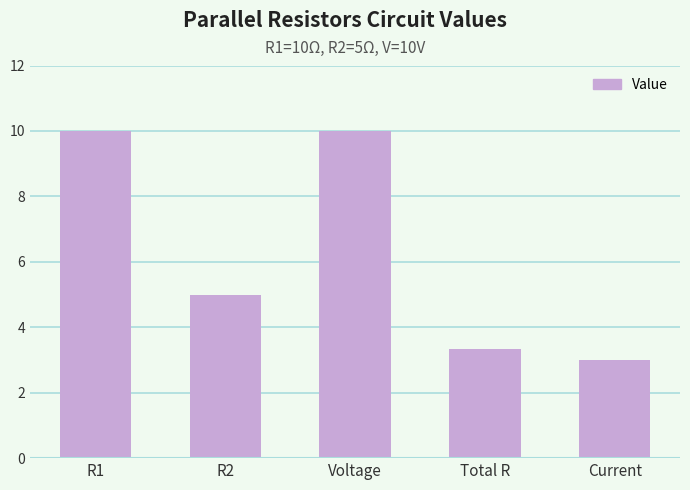

At which label is the value closest to 6?

R2